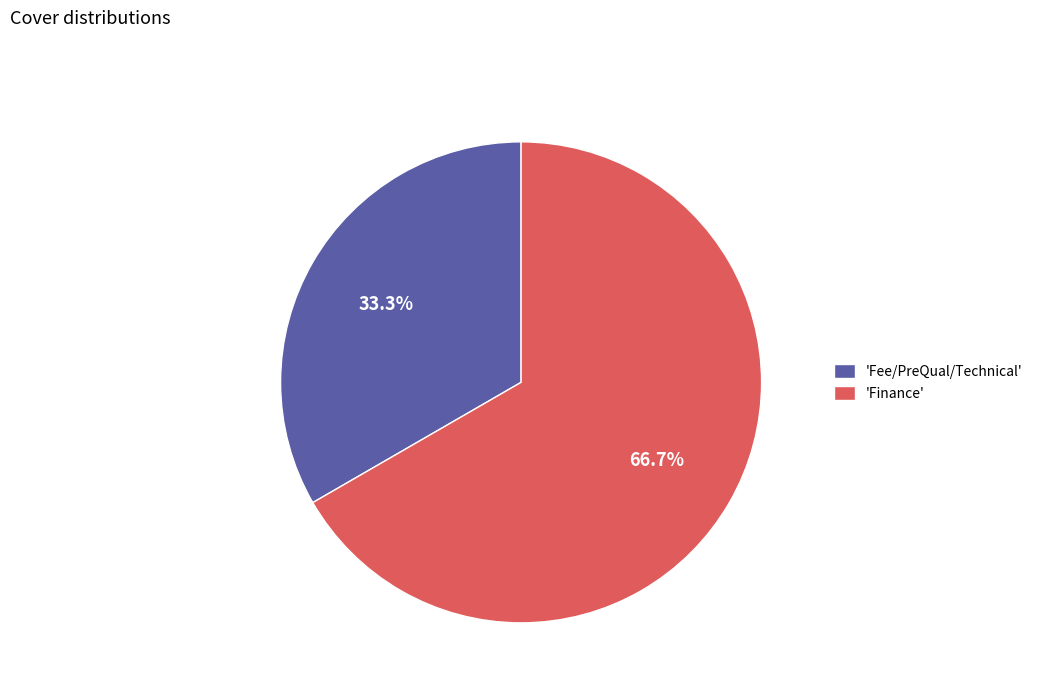

What is the total percentage of 'Finance' and 'Fee/PreQual/Technical'?

100.0%